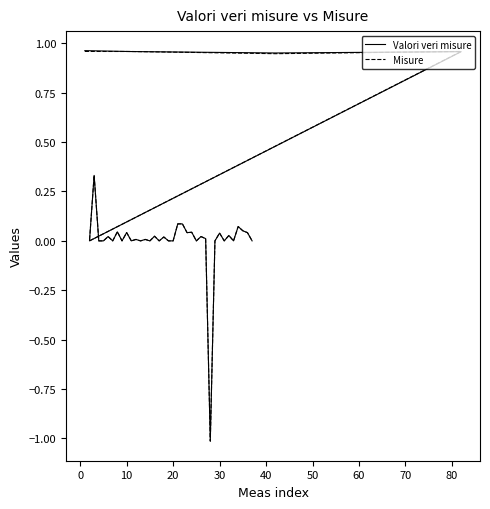

What is the lowest value of the Misure series?

-1.0